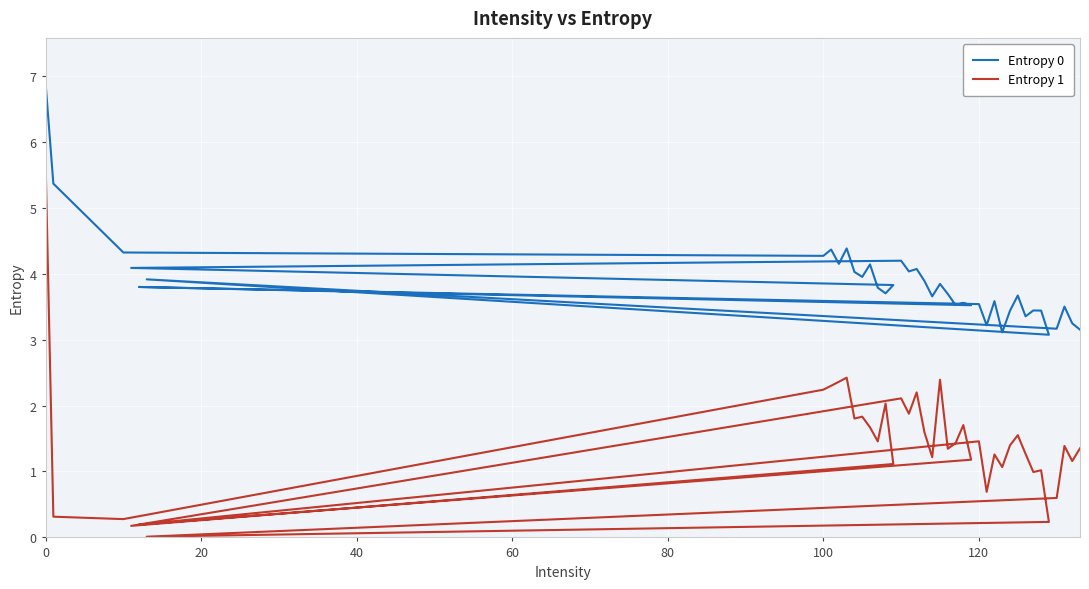

True or false: Entropy 0 has a value of 0.7 at 39.

False